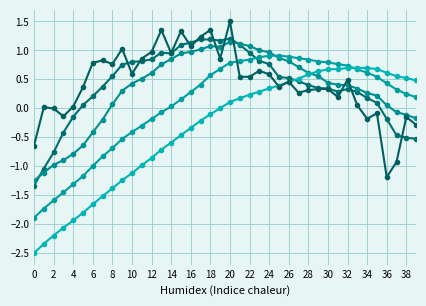

True or false: col_1 has a value of 0.5 at 25.

True